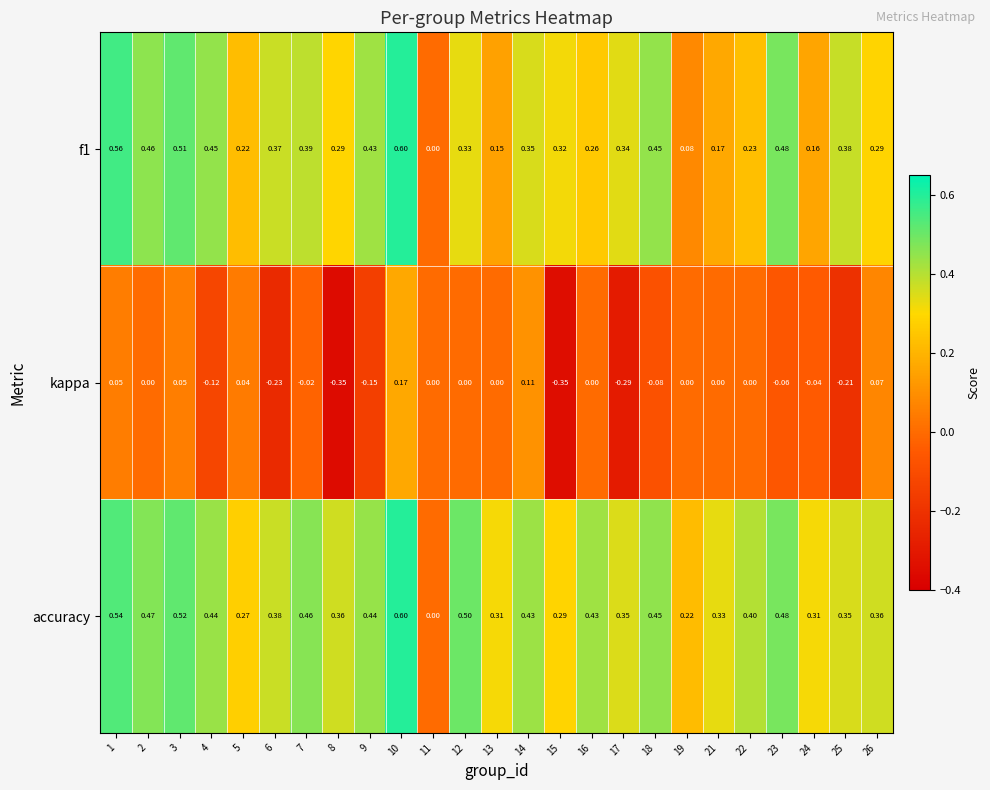

At which category is the sum across all series the highest?

10